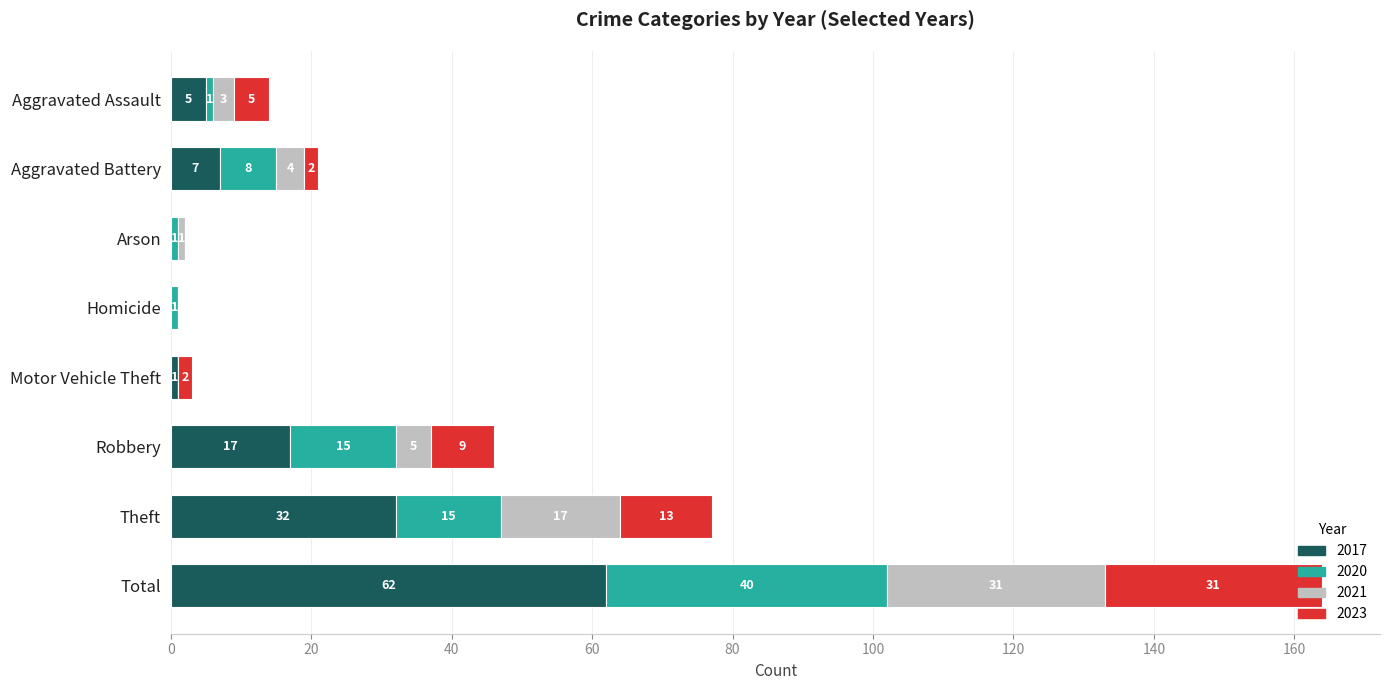

At which category is the sum across all series the highest?

Total